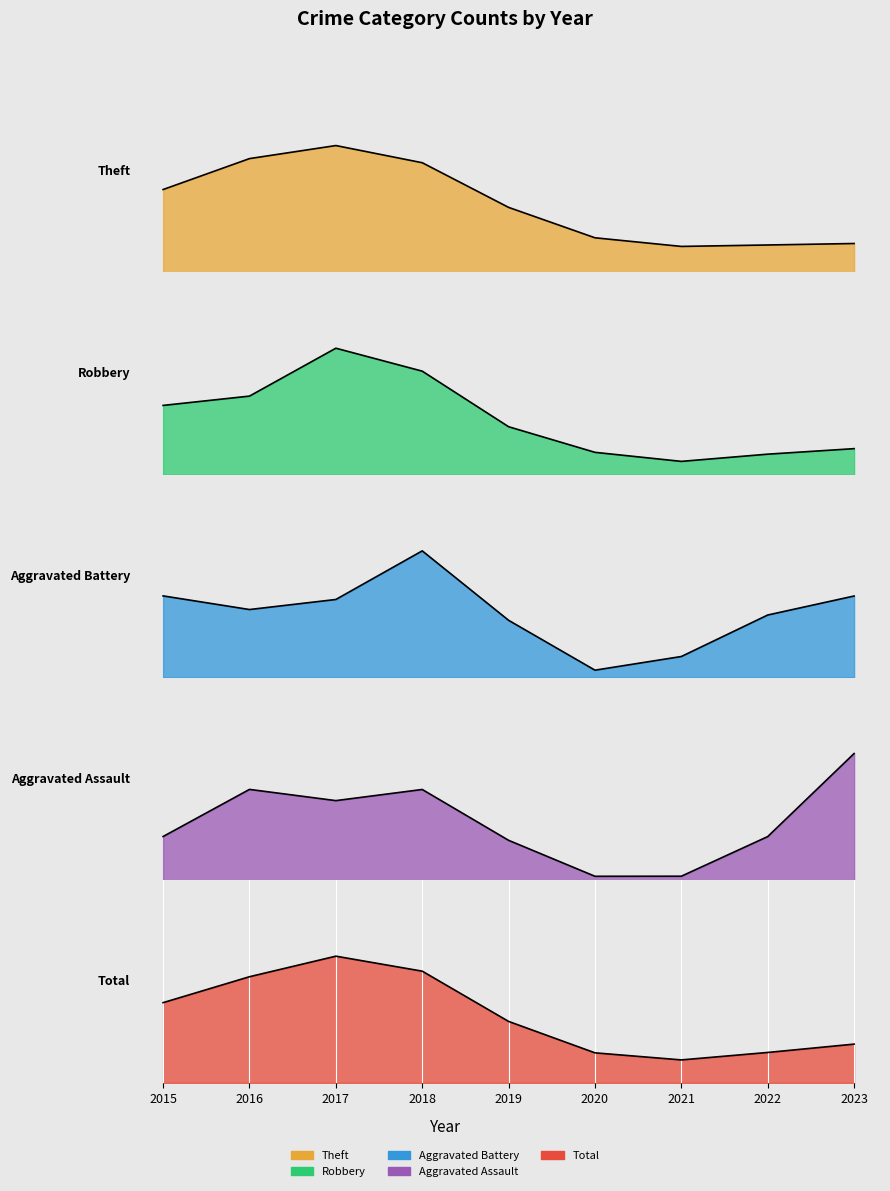

Between 2023 and 2019, which is larger?

2019